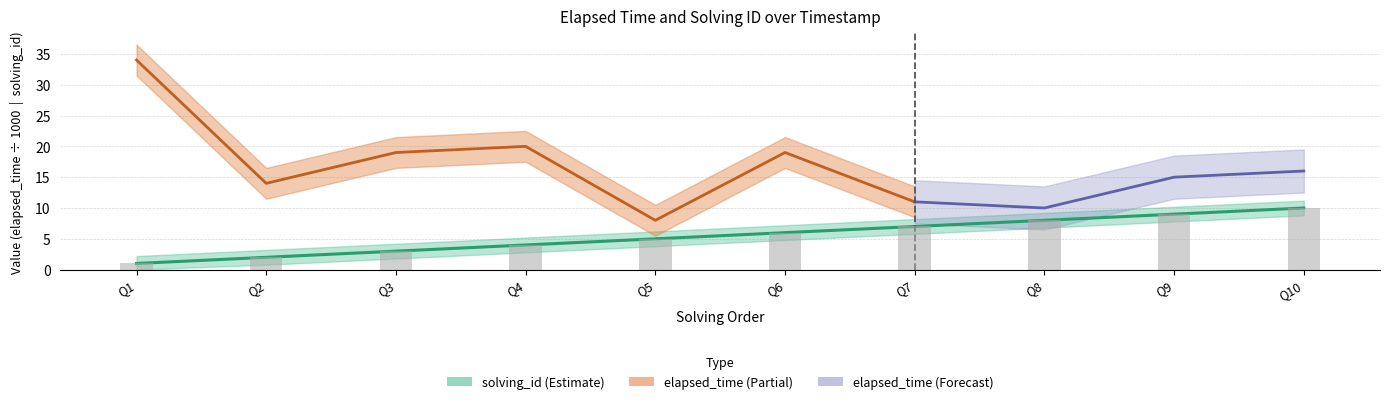

How many values are between 3 and 8?

6